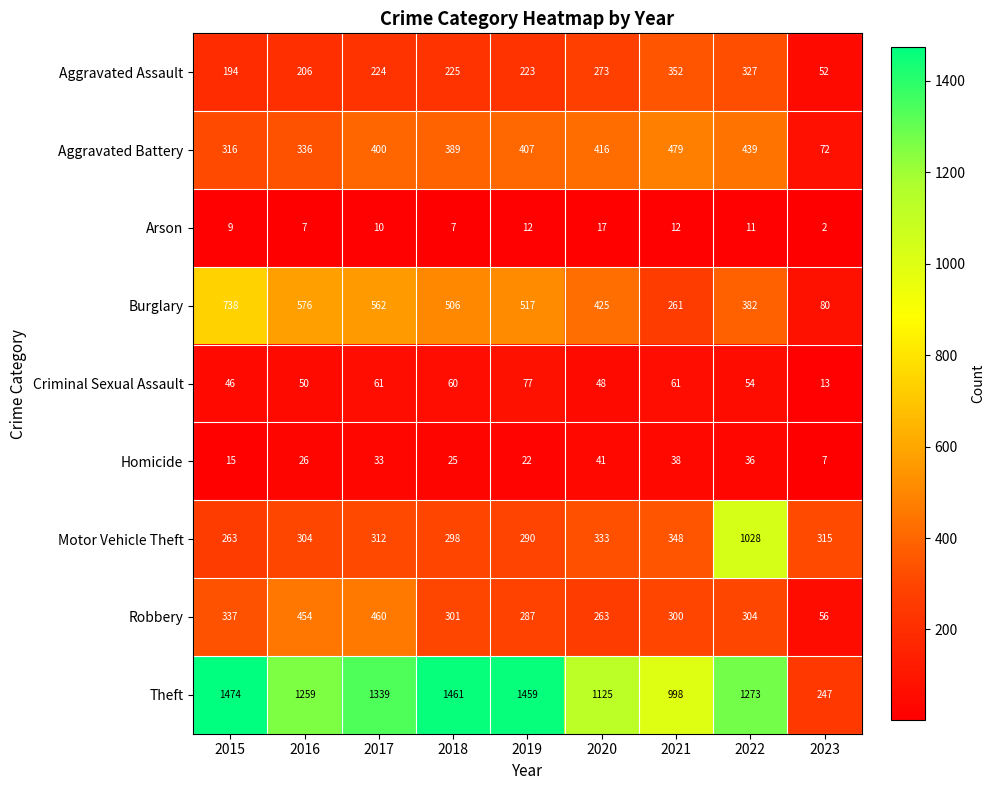

Which label corresponds to the largest value in the chart?

2015